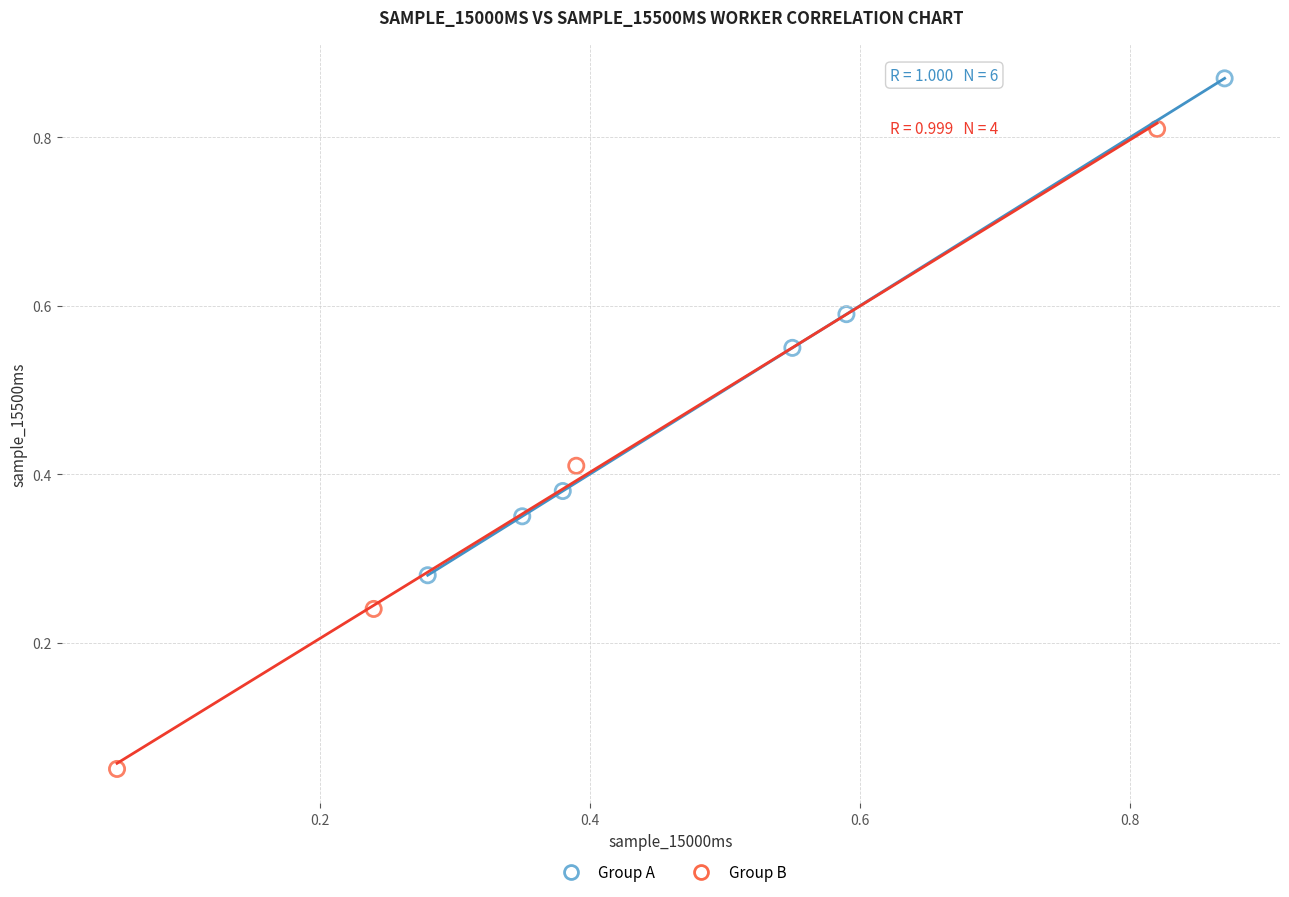

Which series contains the highest Y value?

Group A